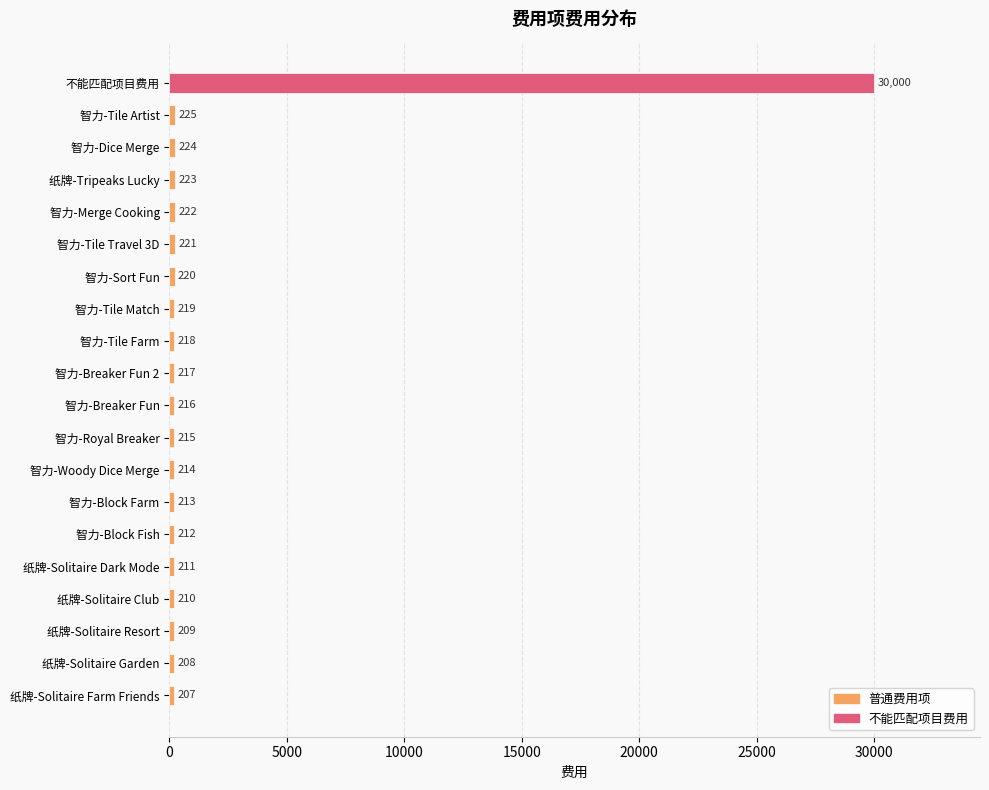

Rank the categories by value from lowest to highest.

纸牌-Solitaire Farm Friends, 纸牌-Solitaire Garden, 纸牌-Solitaire Resort, 纸牌-Solitaire Club, 纸牌-Solitaire Dark Mode, 智力-Block Fish, 智力-Block Farm, 智力-Woody Dice Merge, 智力-Royal Breaker, 智力-Breaker Fun, 智力-Breaker Fun 2, 智力-Tile Farm, 智力-Tile Match, 智力-Sort Fun, 智力-Tile Travel 3D, 智力-Merge Cooking, 纸牌-Tripeaks Lucky, 智力-Dice Merge, 智力-Tile Artist, 不能匹配项目费用